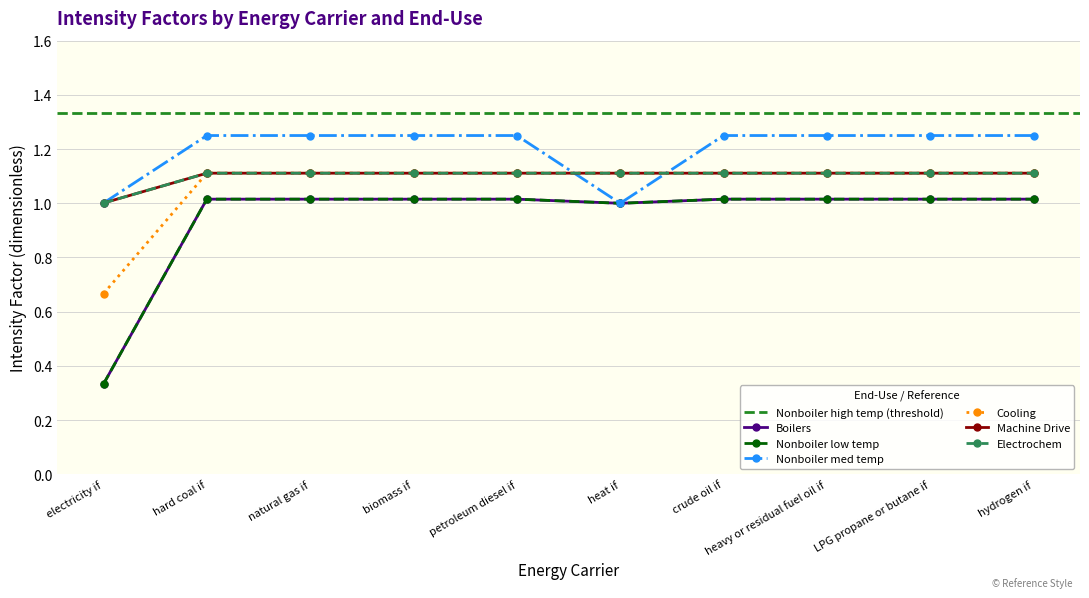

True or false: Electrochem has a value of 1.1 at biomass if.

True